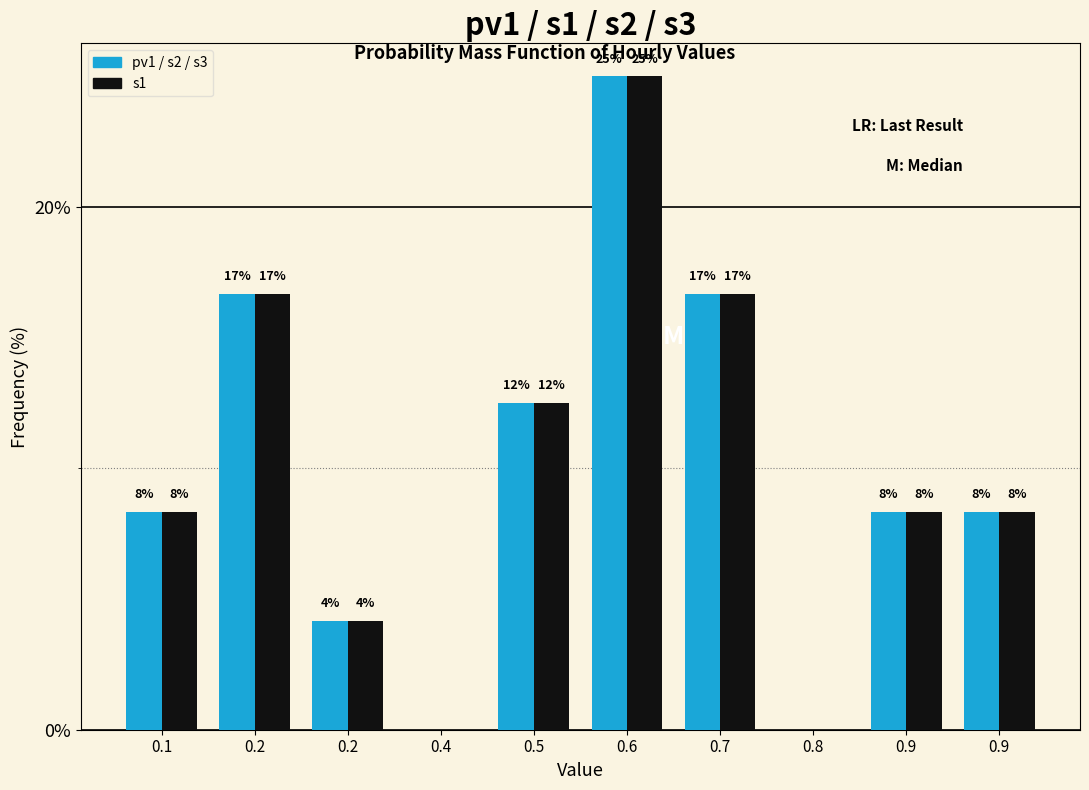

Are the bars horizontal?

No